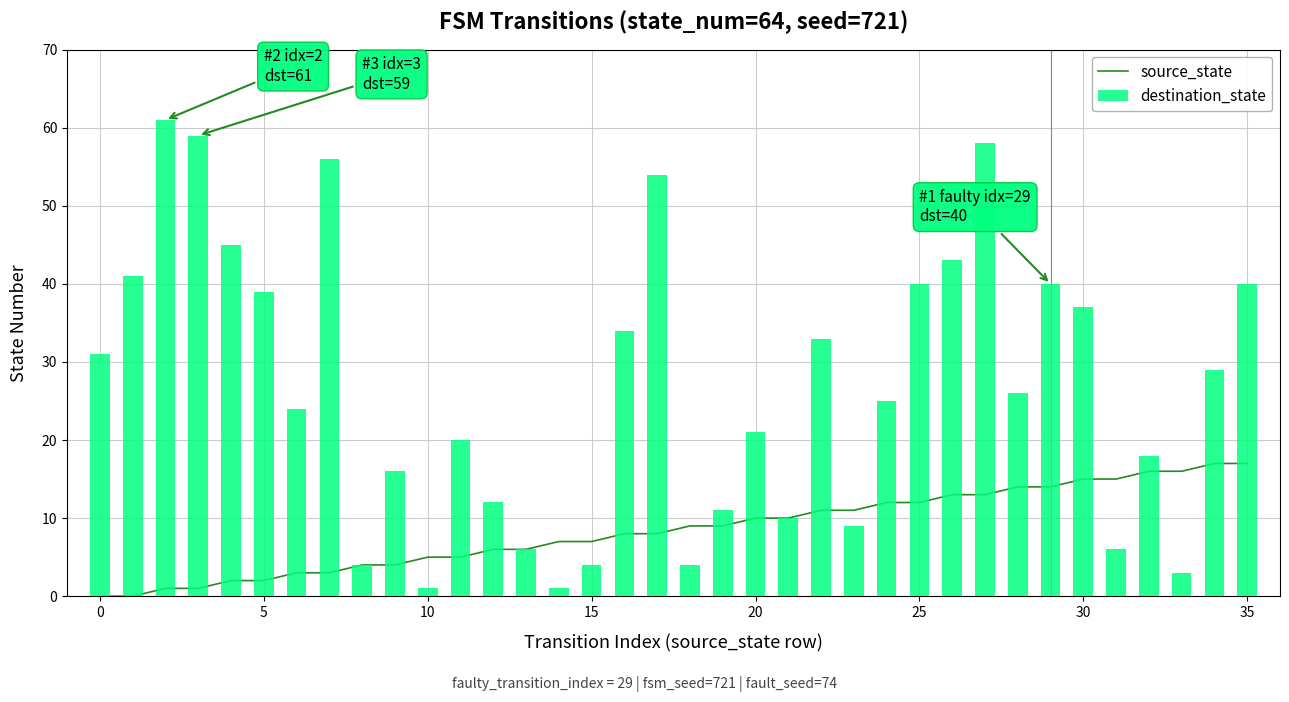

What is the sum of the destination_state values at 19 and 14?

12